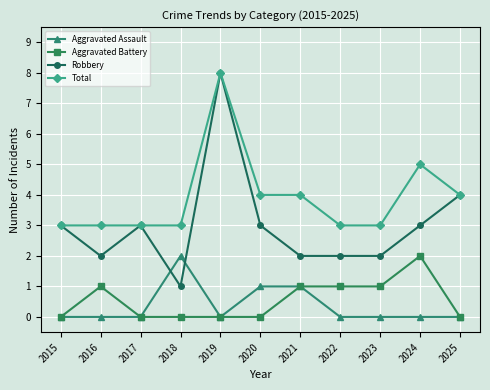

Reading left to right, list all the values displayed in this chart.

Aggravated Assault: 0	0	0	2	0	1	1	0	0	0	0
Aggravated Battery: 0	1	0	0	0	0	1	1	1	2	0
Robbery: 3	2	3	1	8	3	2	2	2	3	4
Total: 3	3	3	3	8	4	4	3	3	5	4